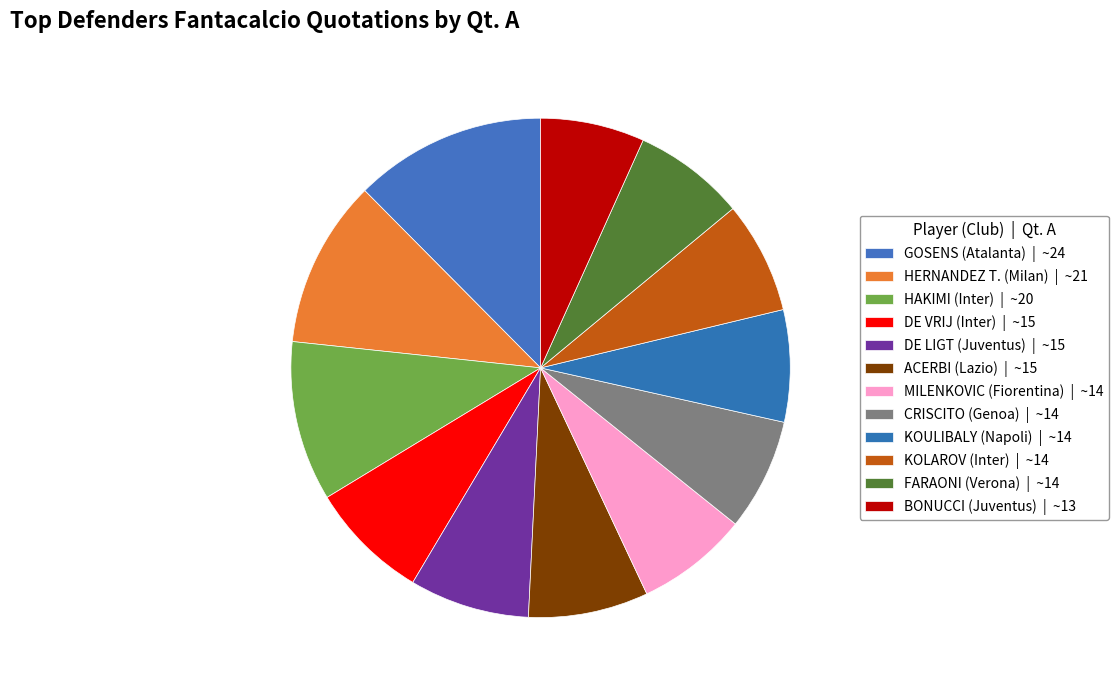

Which category has the smallest portion of the pie?

BONUCCI (Juventus)